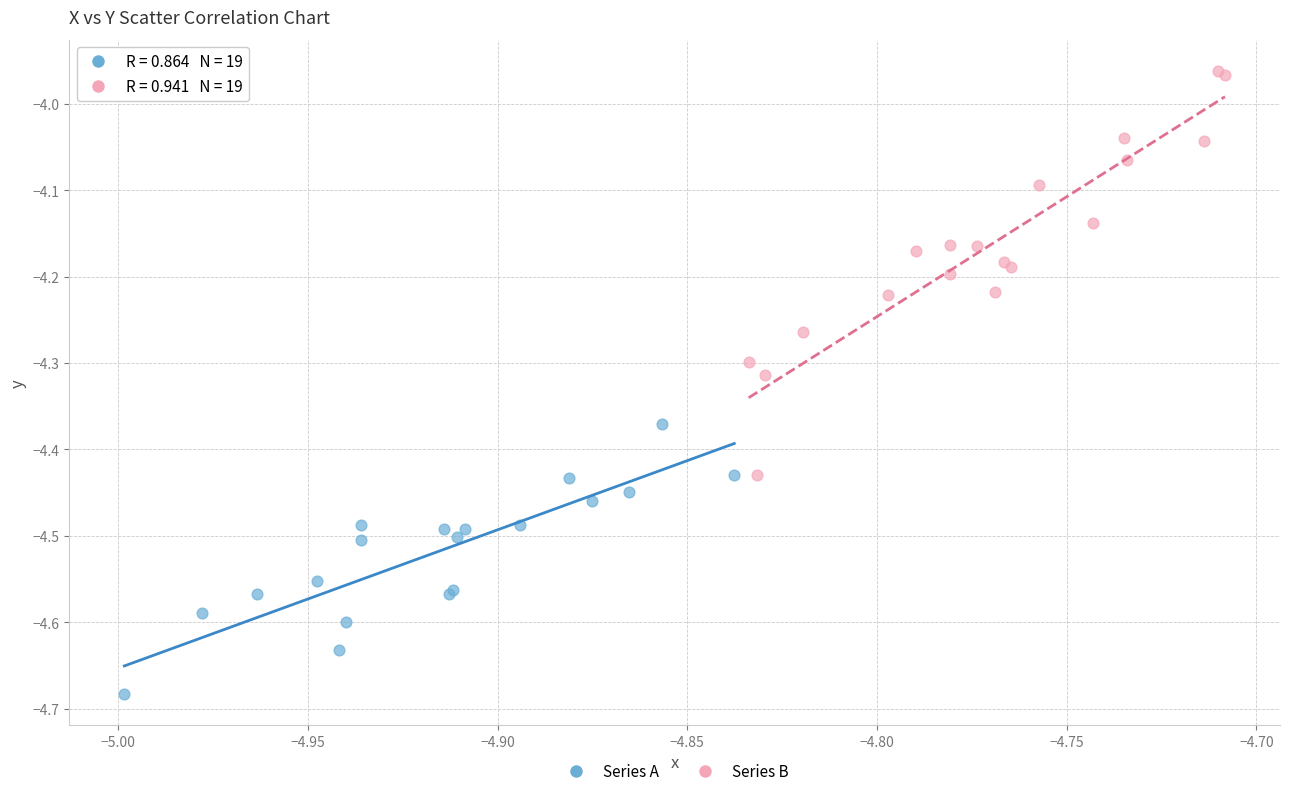

Which series reaches the maximum Y coordinate?

Series B